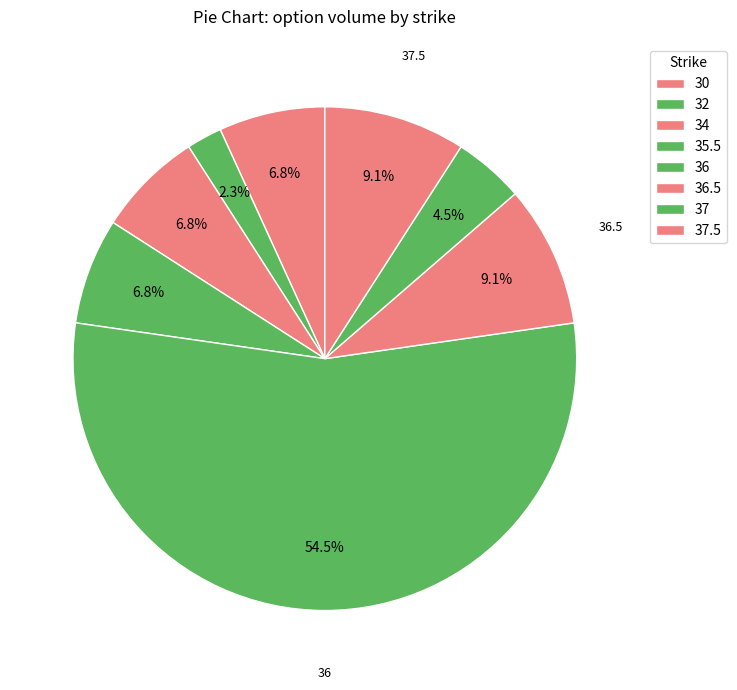

To the nearest percent, what is the average slice percentage?

12%